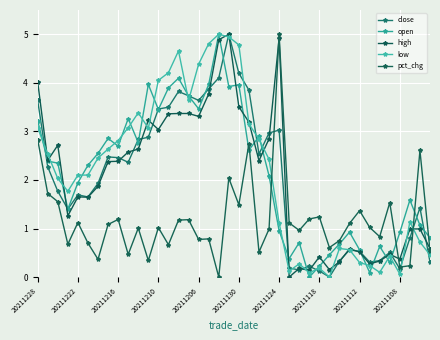

Where does the close series first go above 2?

20211228